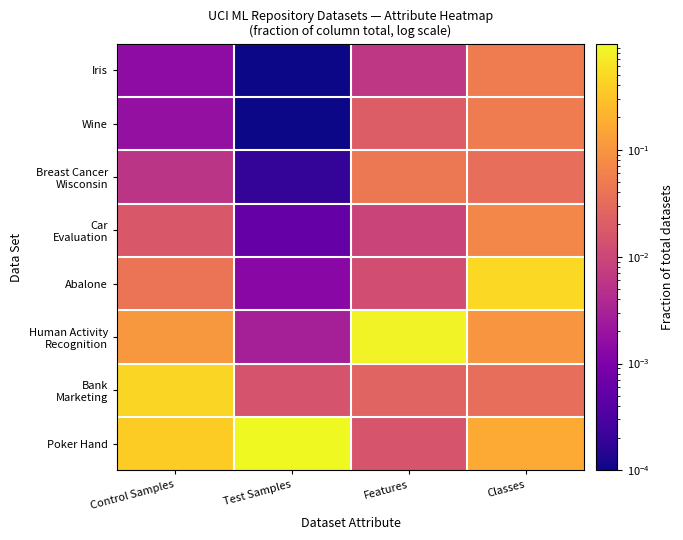

List the series in order of their peak value, lowest first.

Breast Cancer Wisconsin, Iris, Wine, Car Evaluation, Bank Marketing, Abalone, Human Activity Recognition, Poker Hand